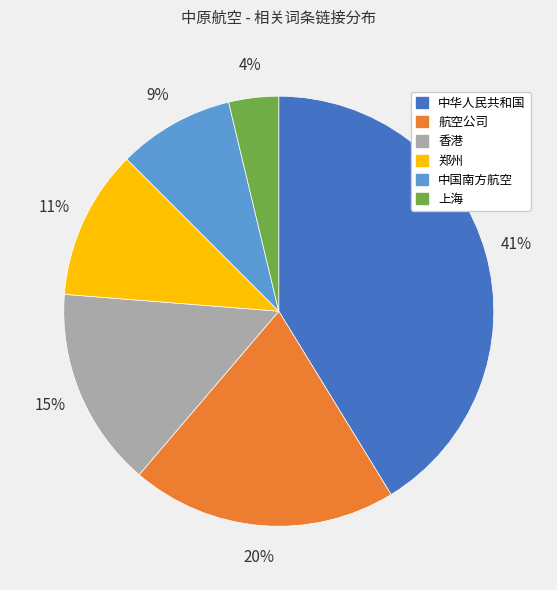

Which slice is the largest?

中华人民共和国